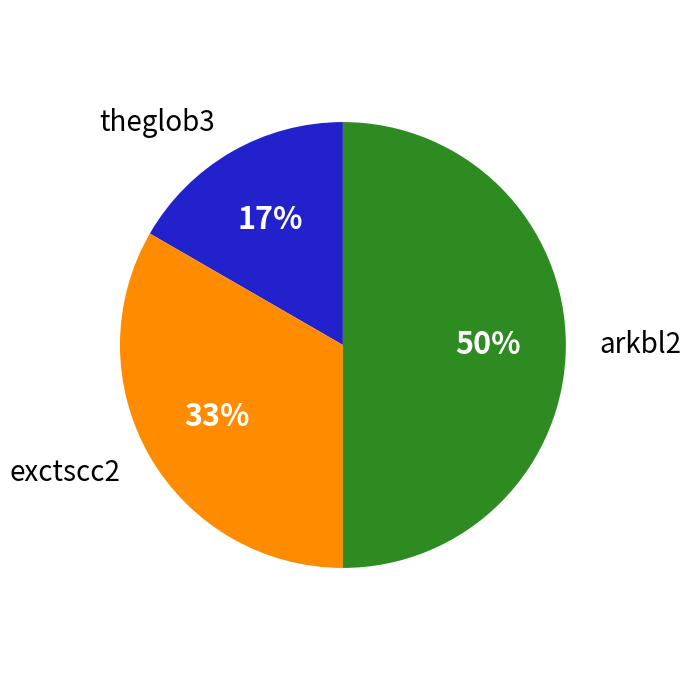

Approximately how many times larger is the value at theglob3 compared to exctscc2?

0.5